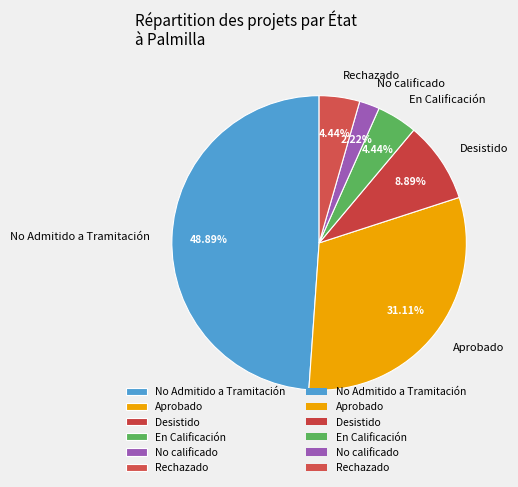

How many segments does this pie chart have?

6